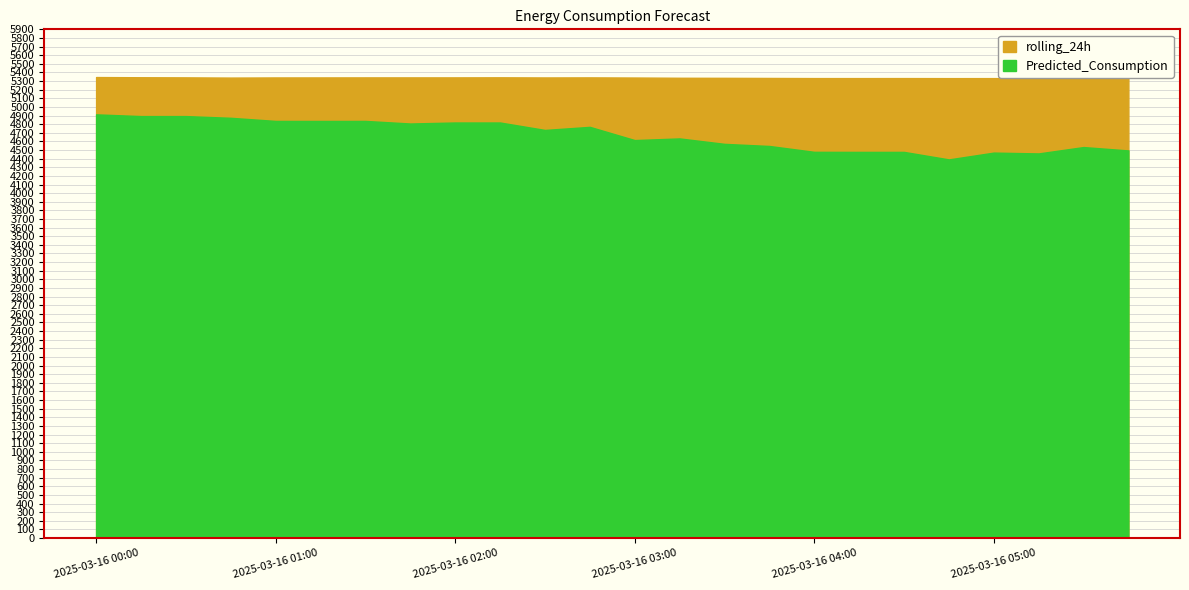

Where does the Predicted_Consumption series first go above 4733?

2025-03-16 00:00